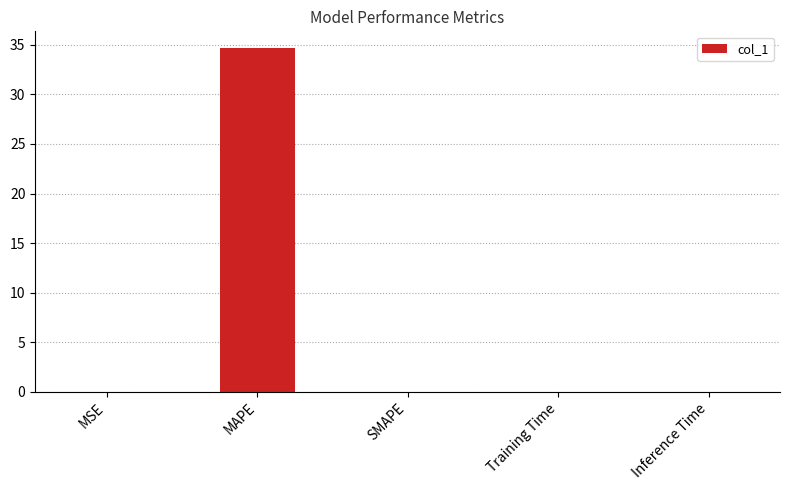

What is the sum of all values?

34.6